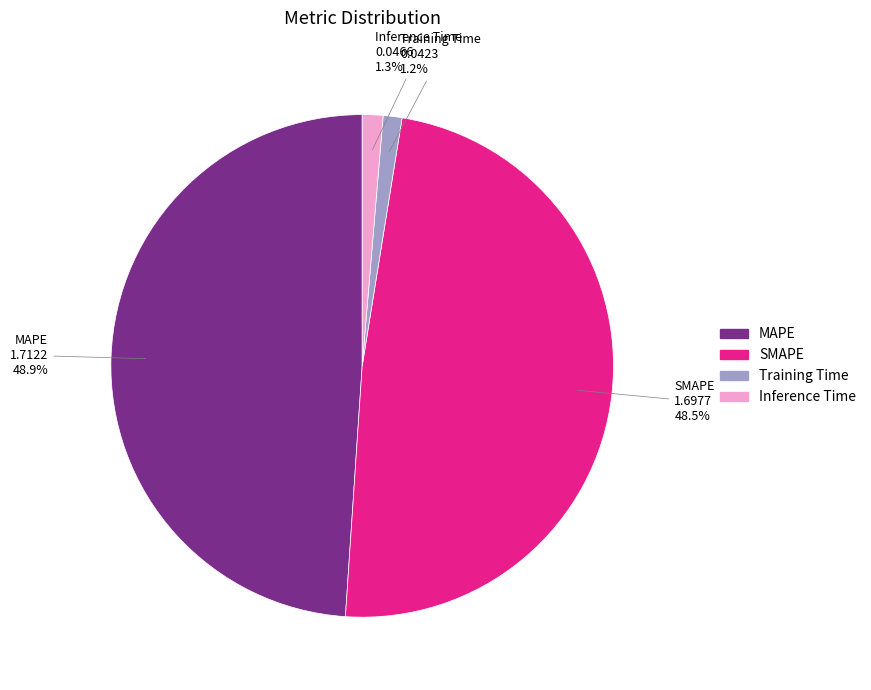

What percentage is NOT represented by SMAPE?

51.5%